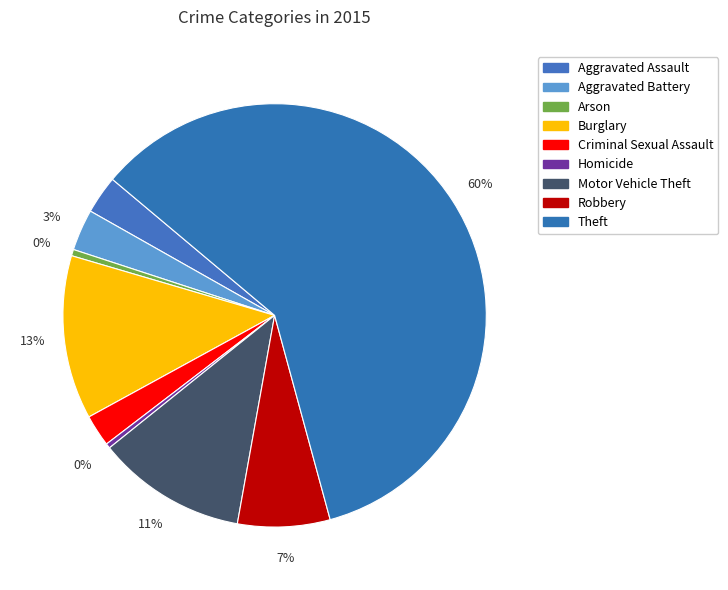

Which slice is the largest?

Theft